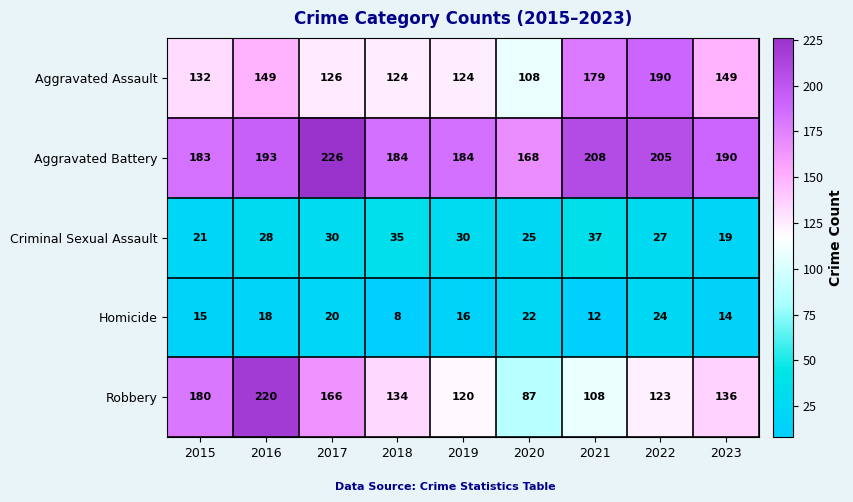

Is it true that Criminal Sexual Assault equals 28 at 2016?

True